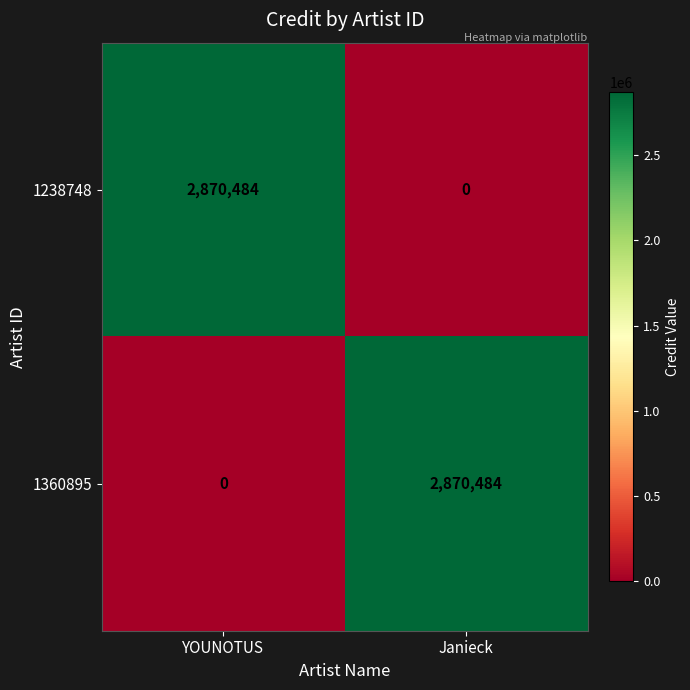

What is the difference between the 1238748 values at Janieck and YOUNOTUS?

2870484